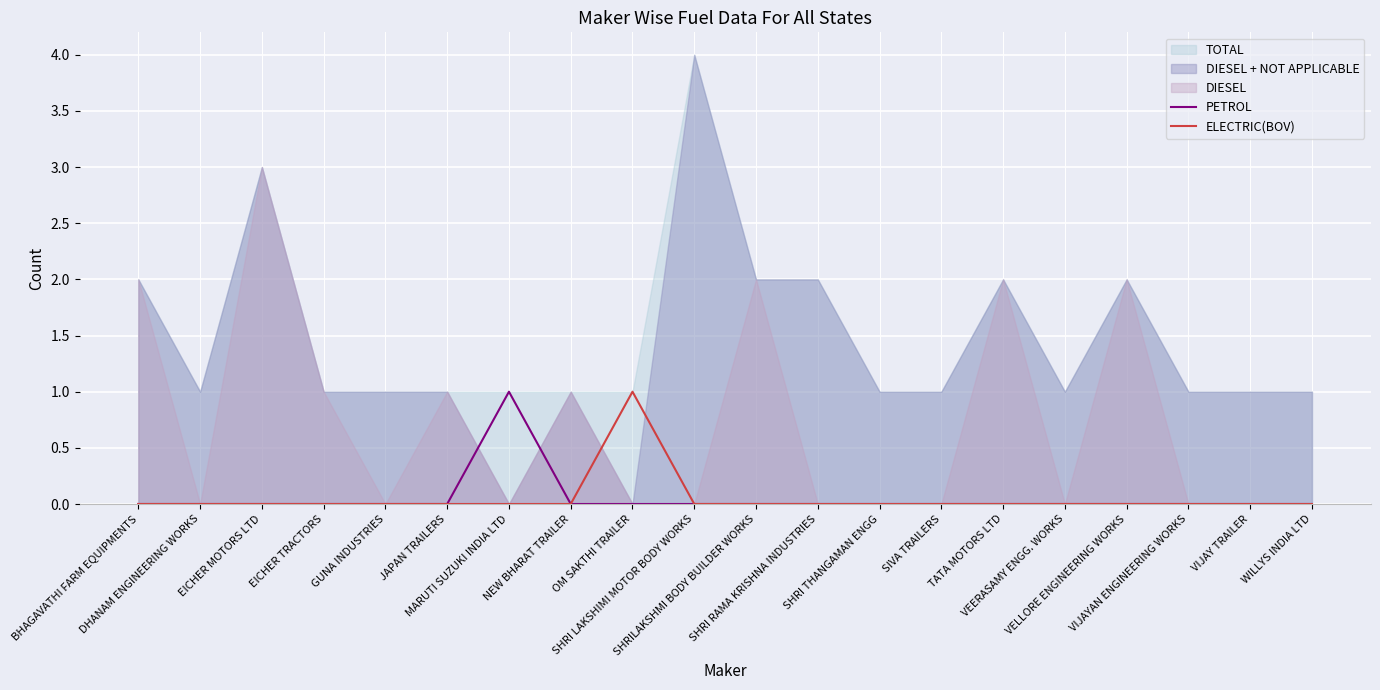

True or false: PETROL and ELECTRIC(BOV) cross at least once.

False